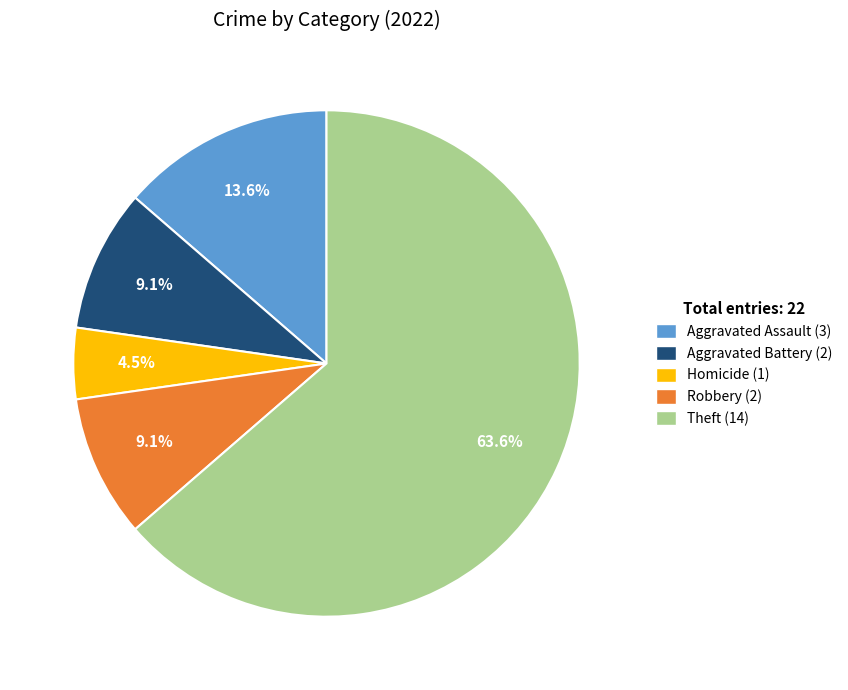

What is the smallest slice in the pie chart?

Homicide (1)